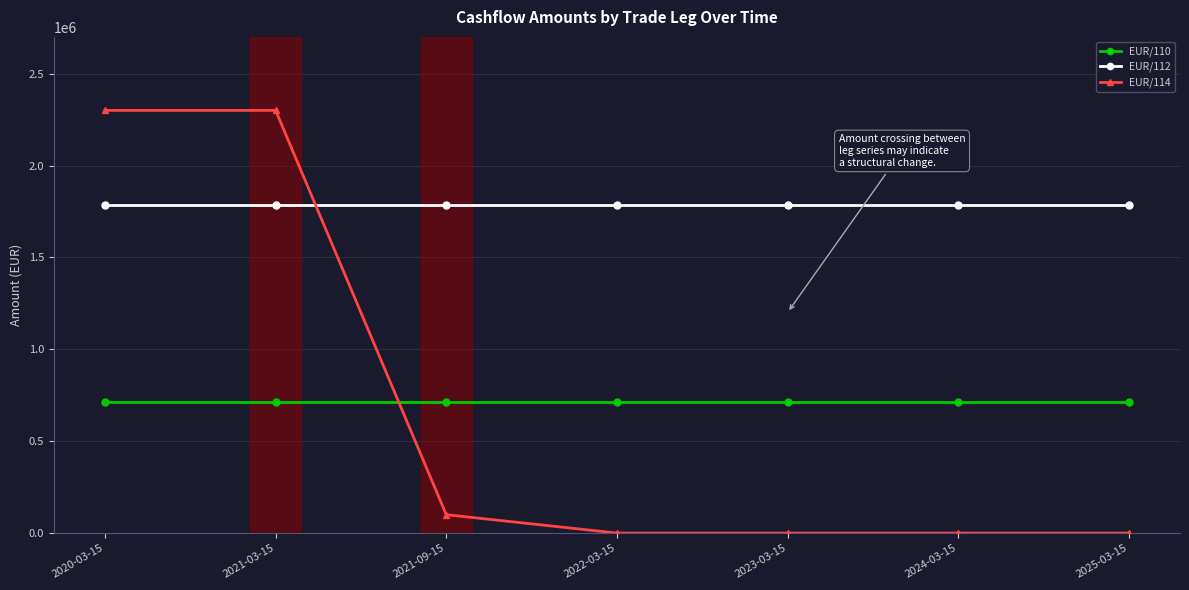

Is the value of EUR/112 at 2024-03-15 greater than the value of EUR/114 at 2022-03-15?

Yes